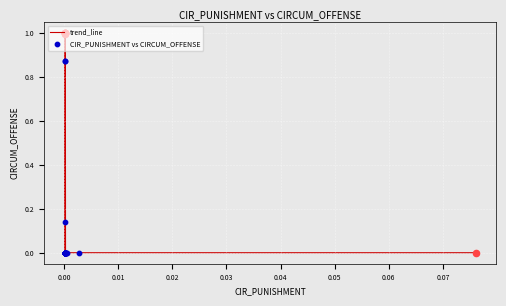

What is the greatest value displayed?

1.0